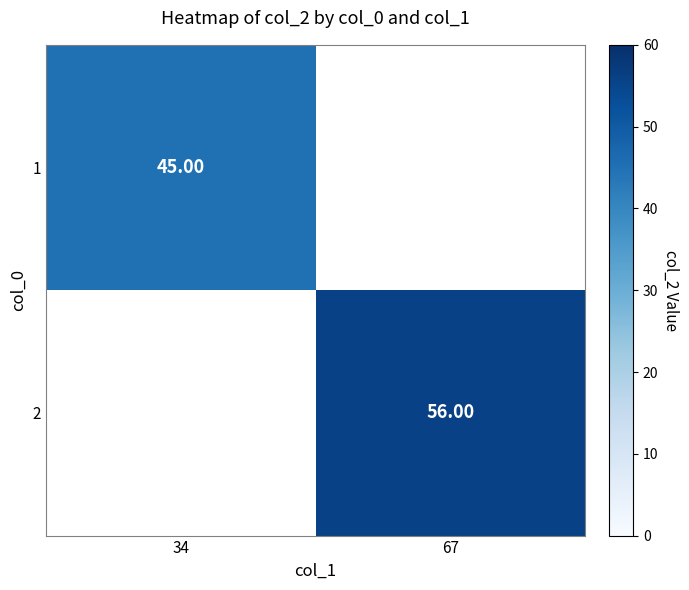

What is the smallest value displayed?

45.0